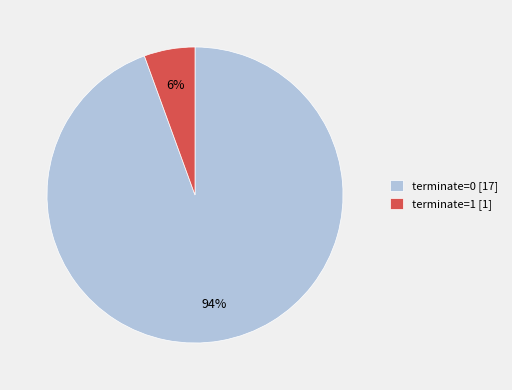

To the nearest percent, what is the combined percentage of terminate=1 [1] and terminate=0 [17]?

100%